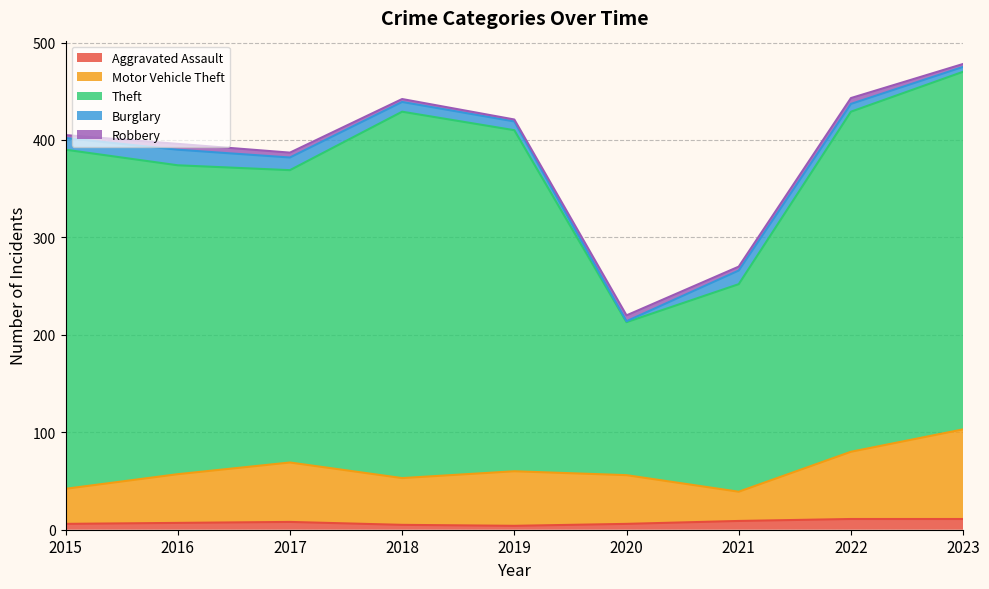

Count the number of categories in the chart.

9